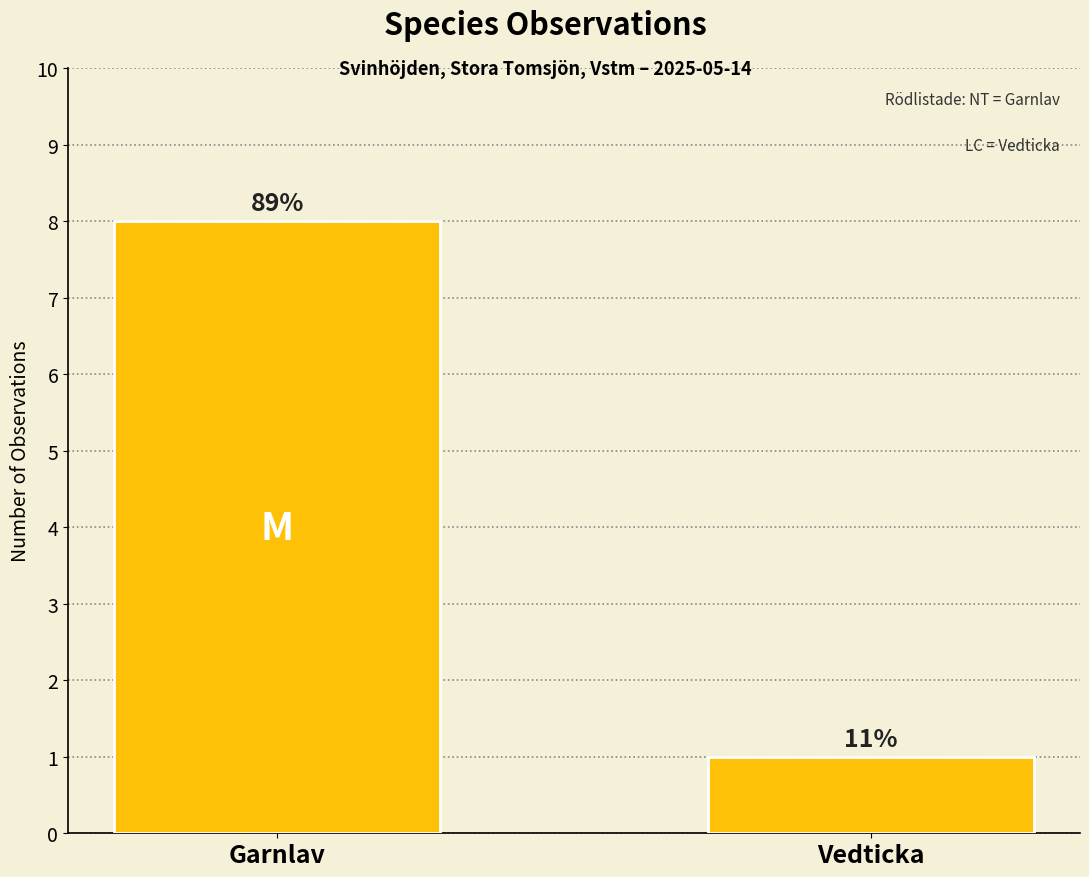

List the labels in order of value, smallest first.

Vedticka, Garnlav